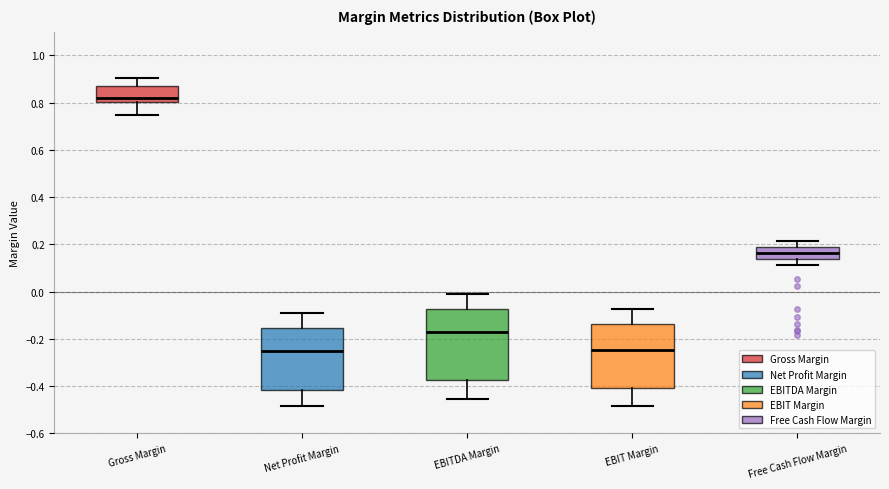

Where does the median line of the box for Gross Margin sit on the y-axis? The values are not printed on the chart, so give them approximately, as read against the axis.

0.82